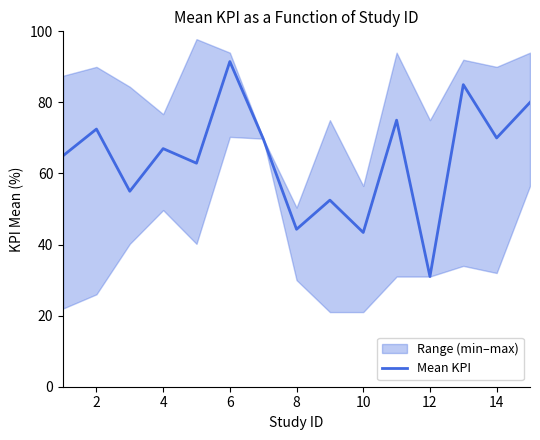

Which category has the lowest value in the Mean KPI series?

12